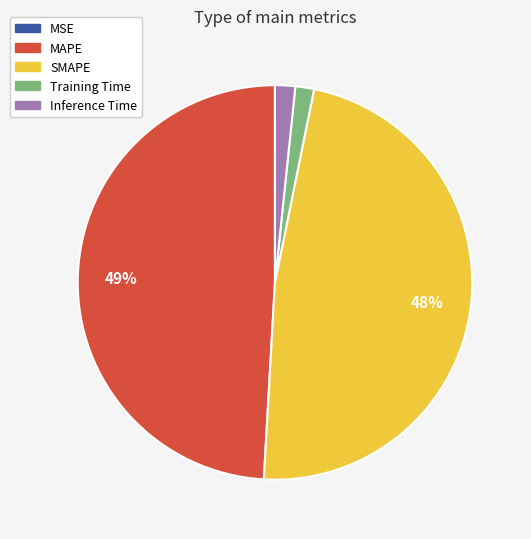

What percentage is the Inference Time slice, to the nearest percent?

2%